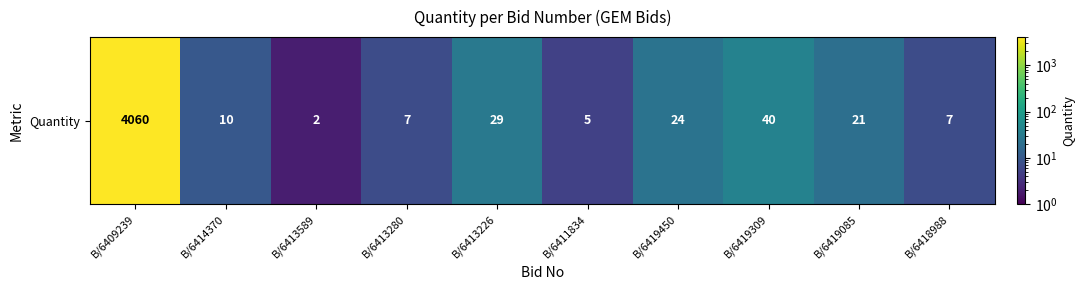

What is the difference between the maximum and minimum values?

4058